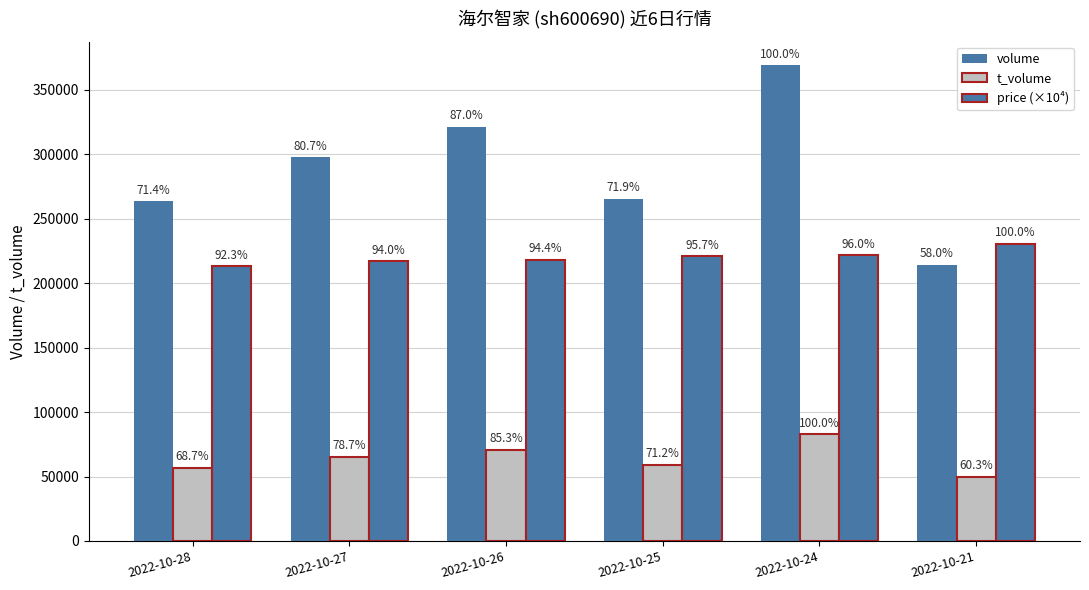

How many bars are there in each group?

3